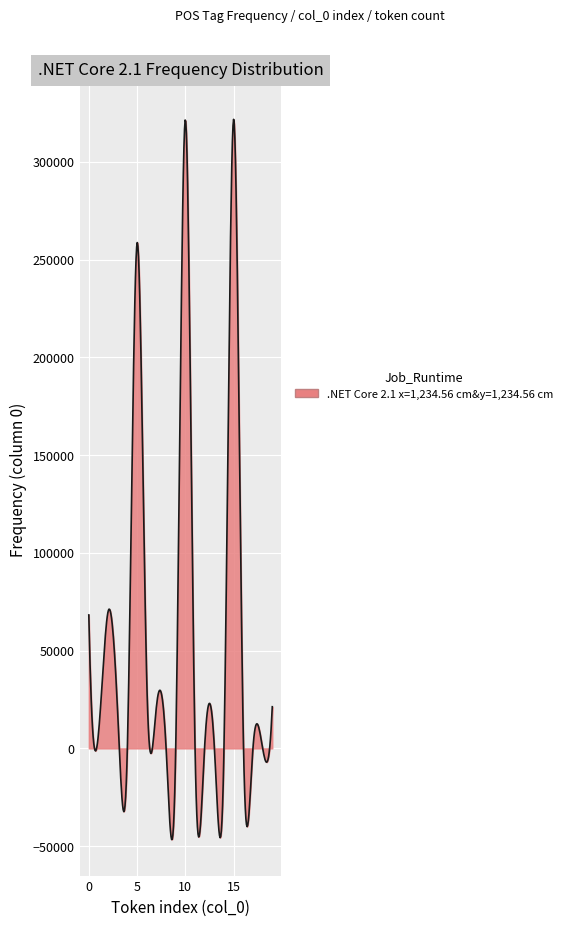

True or false: there are more than 1 points higher than both neighbors.

True